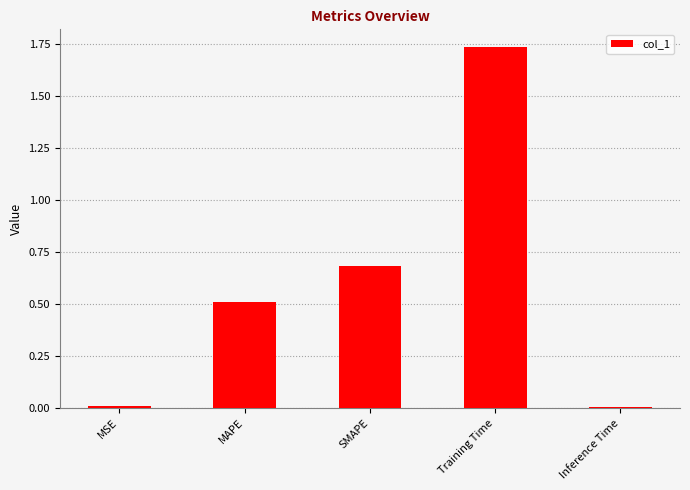

Read the value at MAPE.

0.5